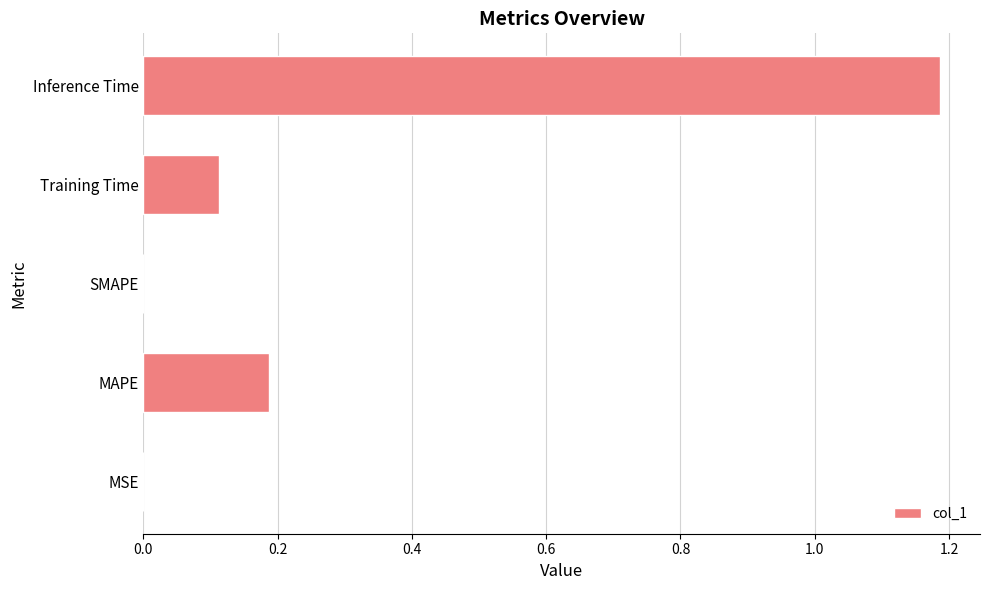

Which label corresponds to the largest value in the chart?

Inference Time